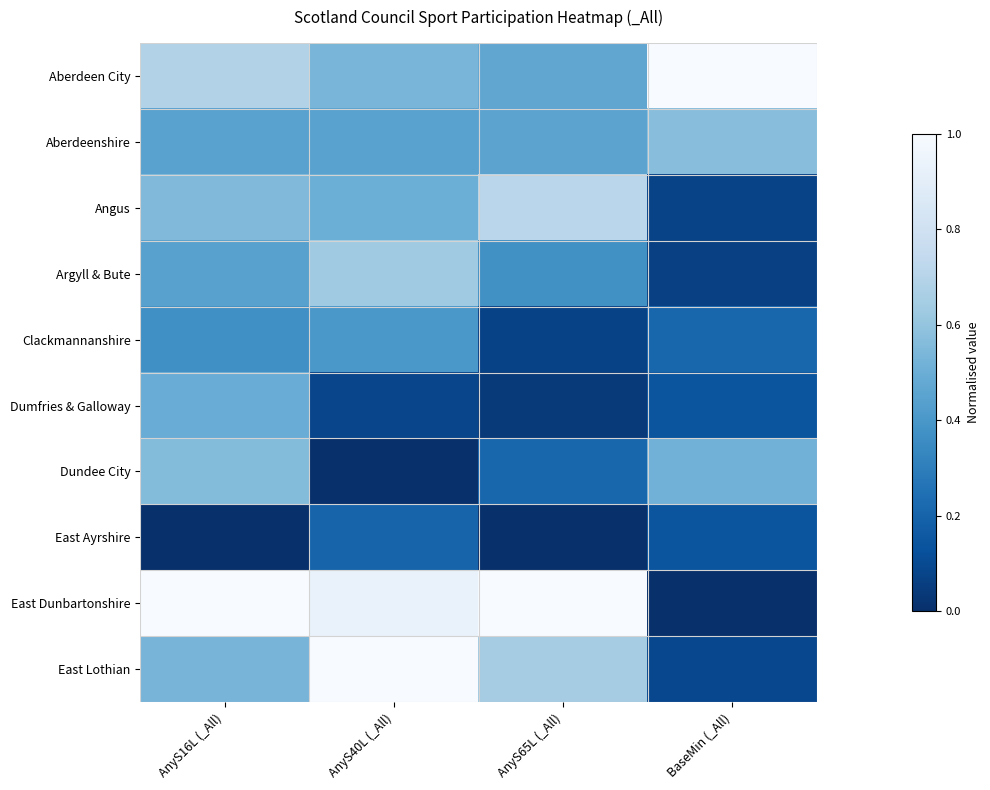

Which has a higher value, AnyS65L (_All) or AnyS16L (_All)?

AnyS16L (_All)